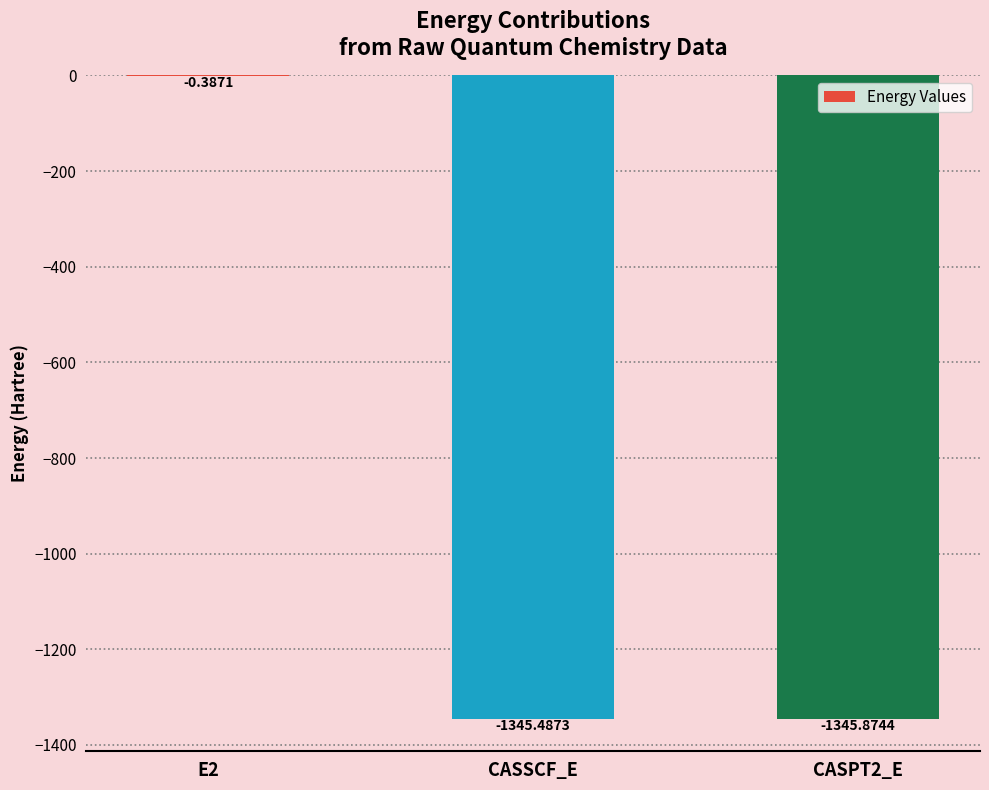

How many data points does each series have?

3